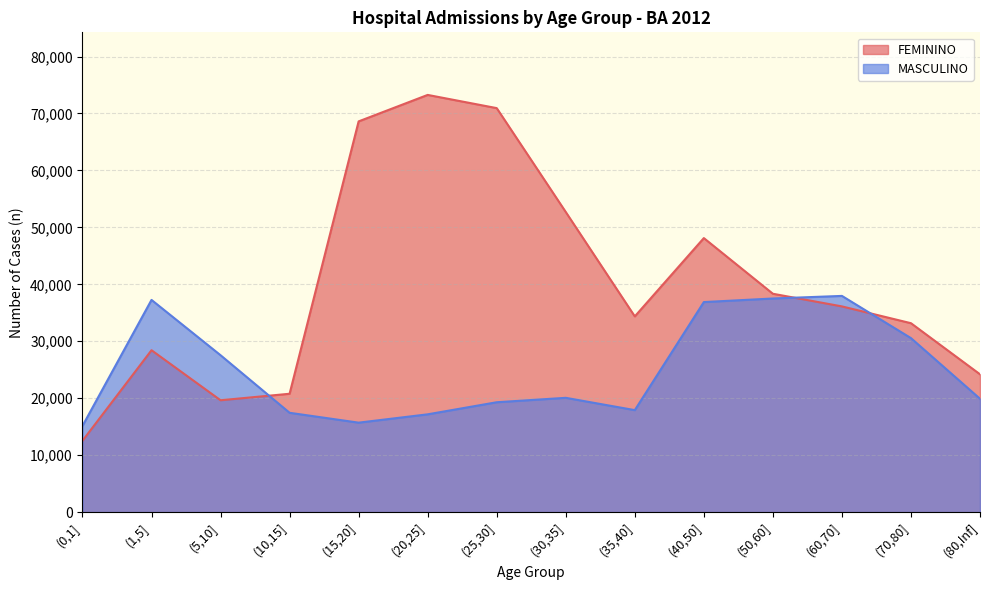

Where is the first local maximum for FEMININO?

(1,5]